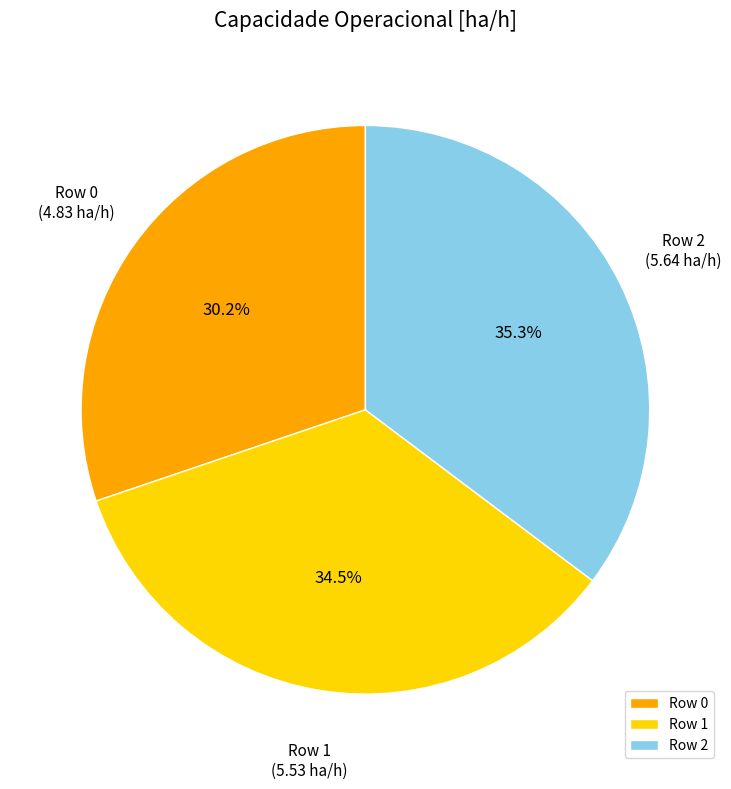

What percentage is the Row 2 slice, to the nearest percent?

35%